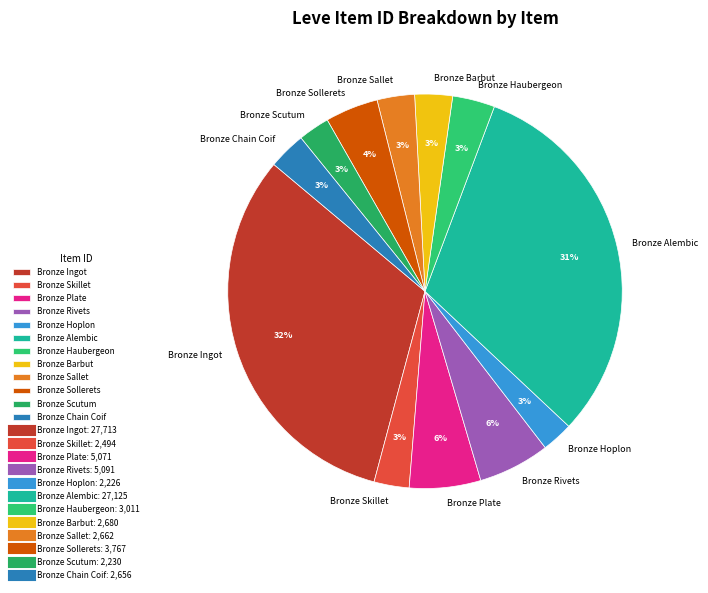

Which category has the biggest portion of the pie?

Bronze Ingot